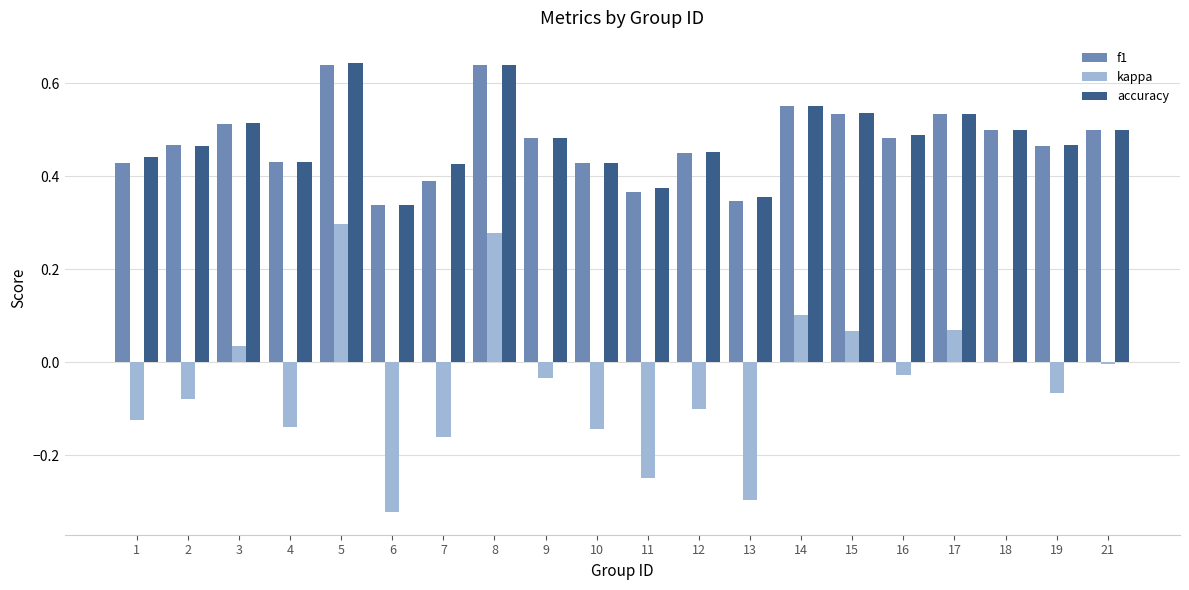

Which series changed the most between 17 and 19?

kappa